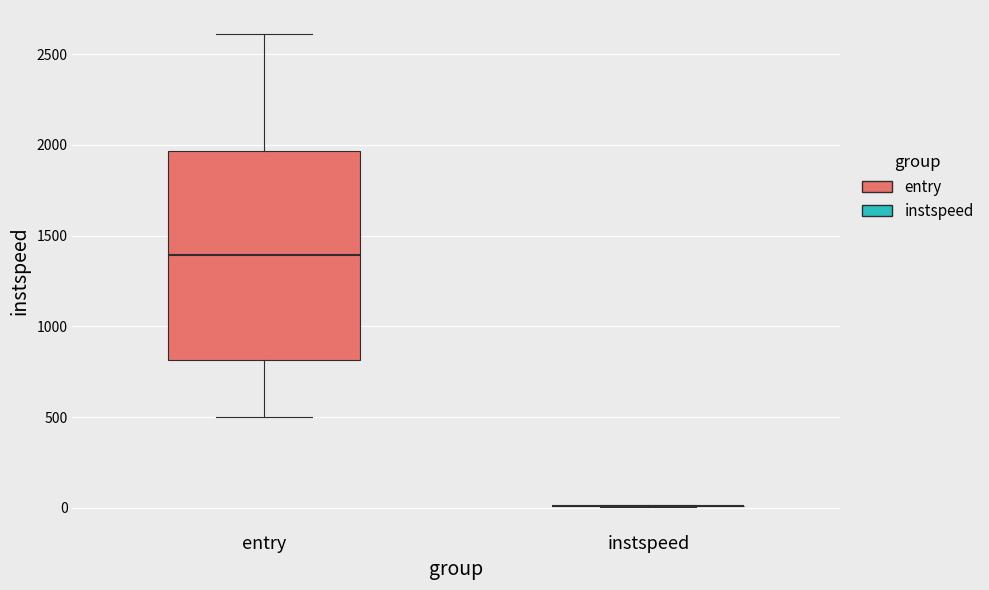

Comparing the boxes themselves (not the whiskers), which one is the tallest?

entry